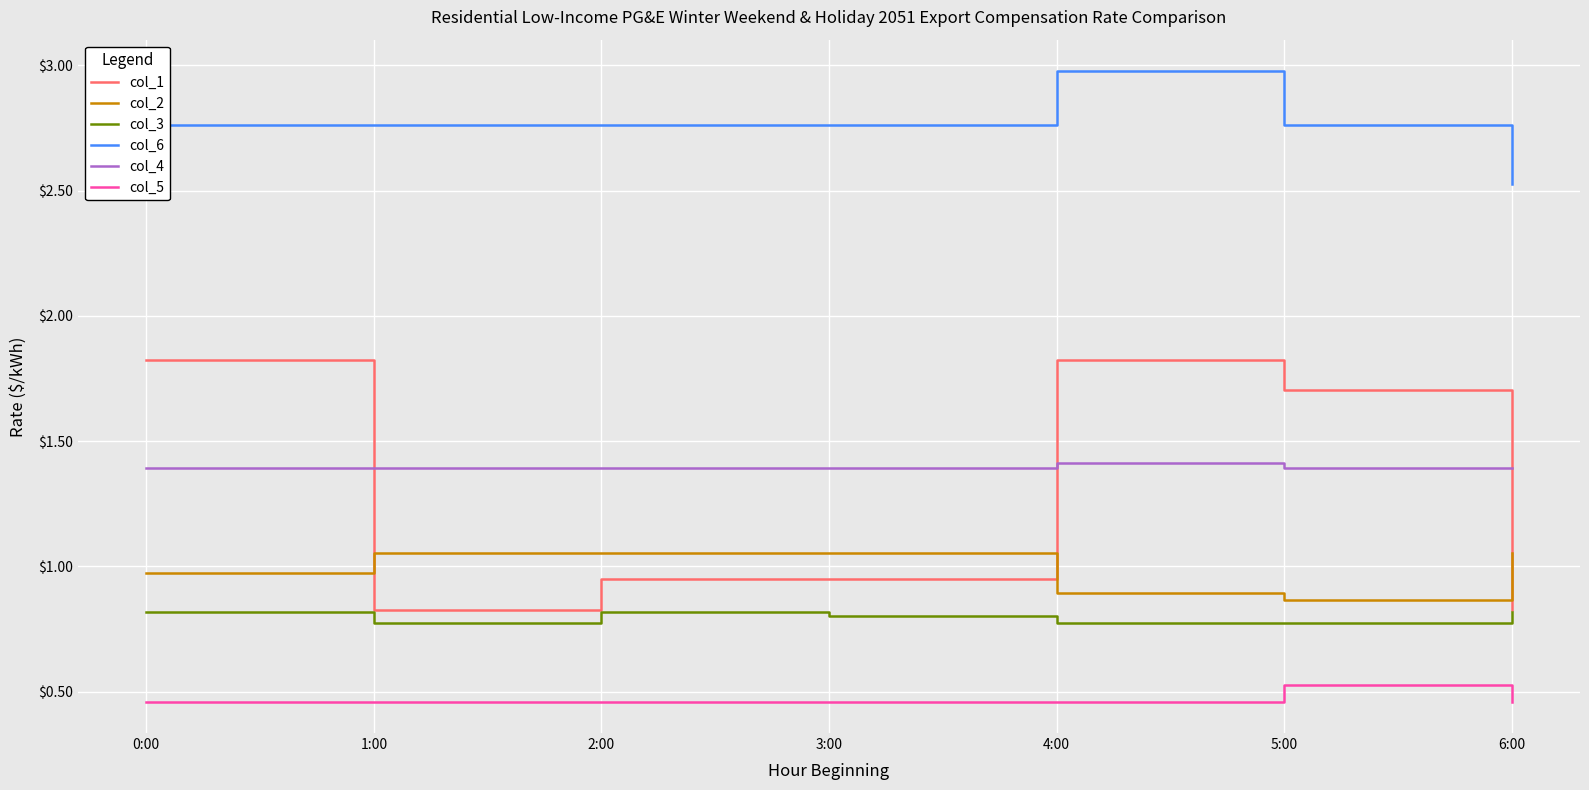

True or false: col_6 and col_5 intersect in this chart.

False